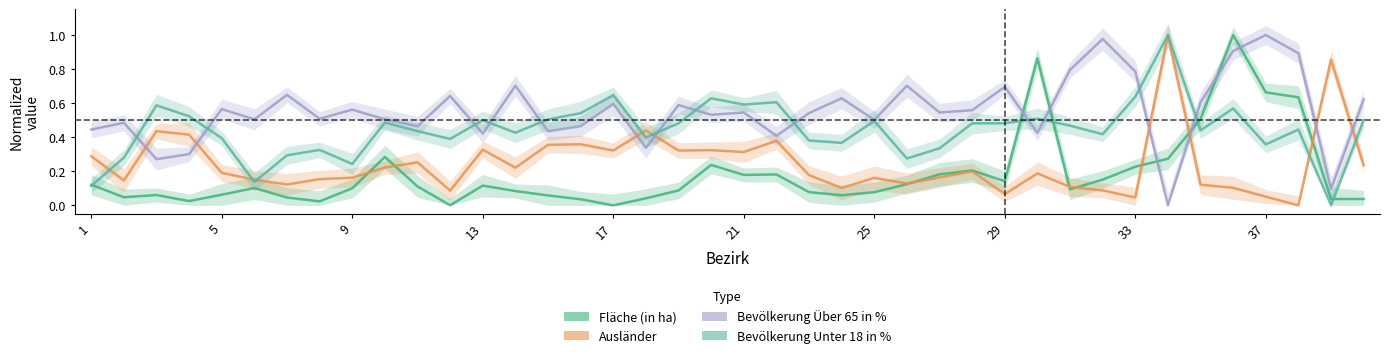

What is the sum of the Ausländer values at 15 and 32?

0.4